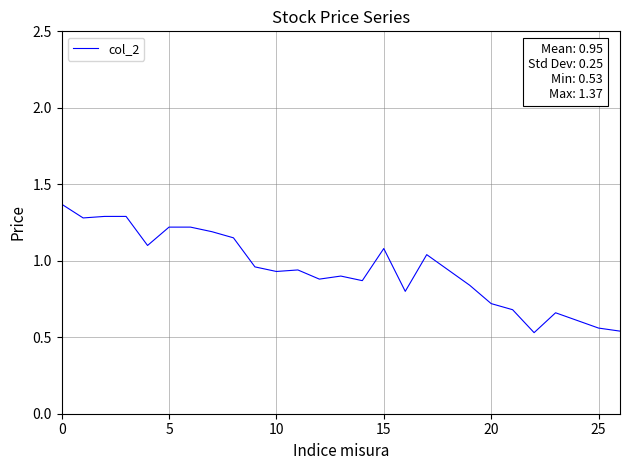

How many points are higher than both their immediate neighbors (excluding endpoints)?

5